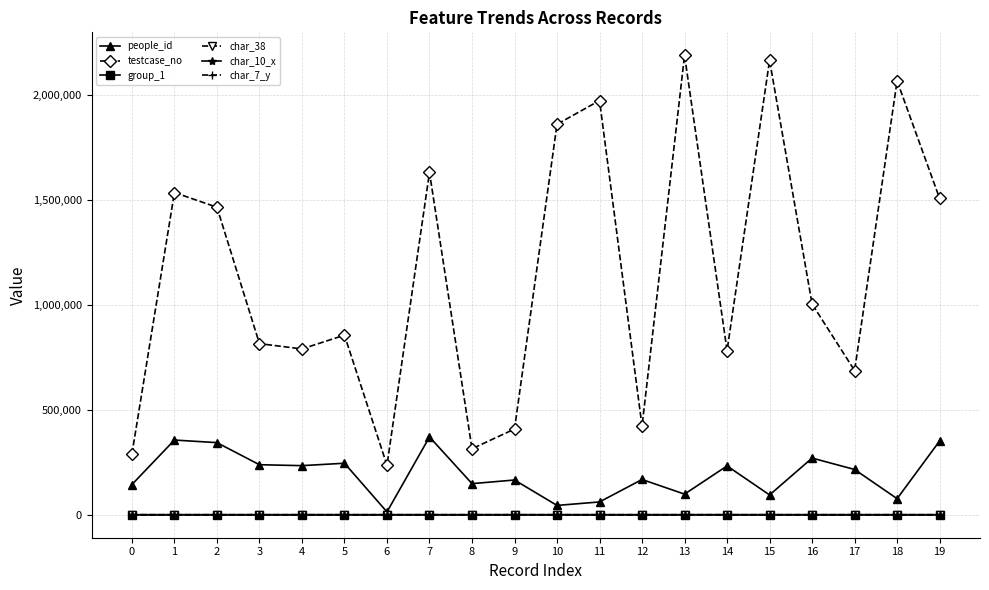

What is the total value across all series at 15?

2256878